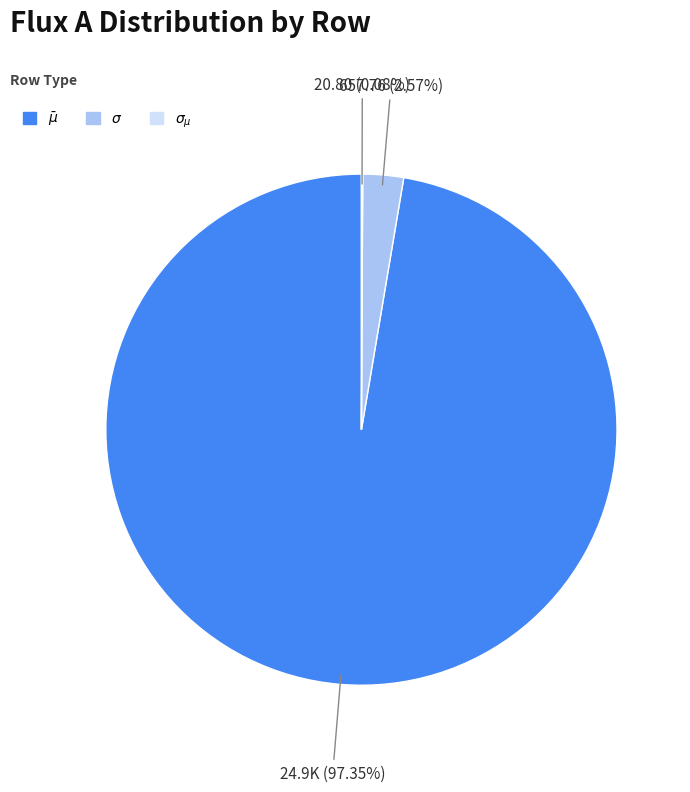

Is there a majority slice in this chart?

Yes